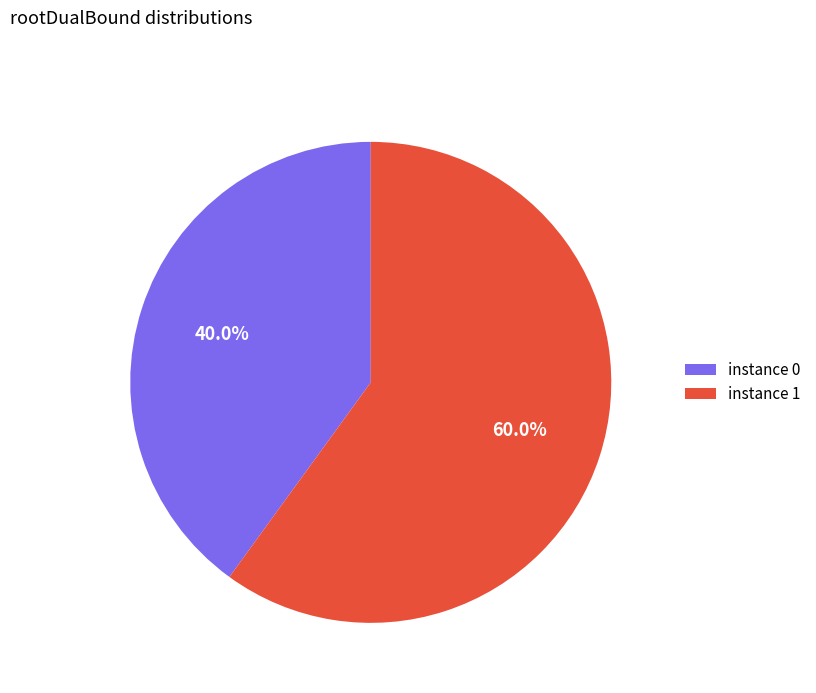

Rank the categories by value from lowest to highest.

instance 0, instance 1